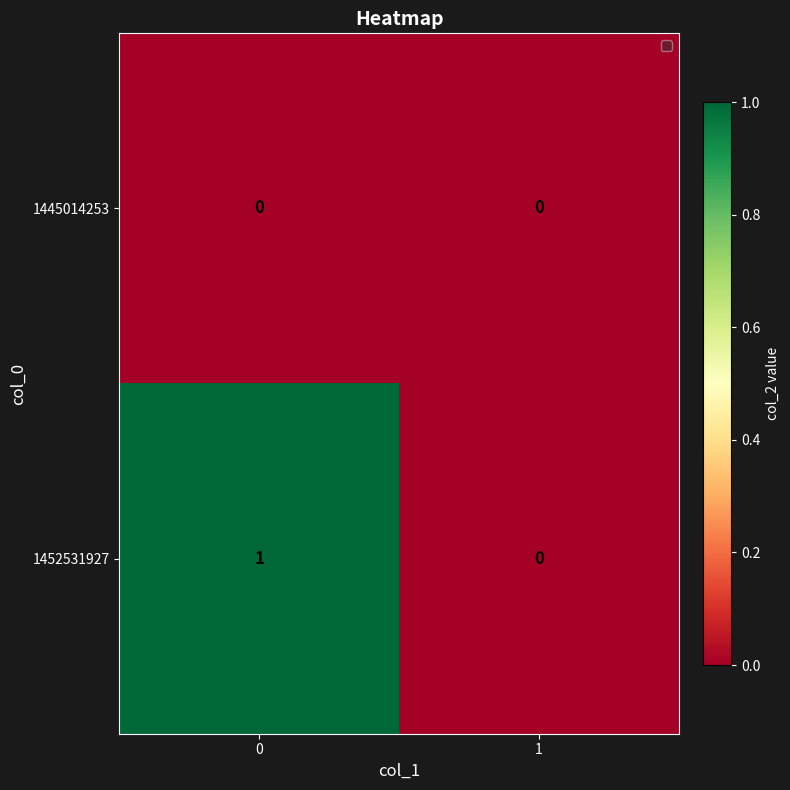

What is the total value across all series at 0?

1